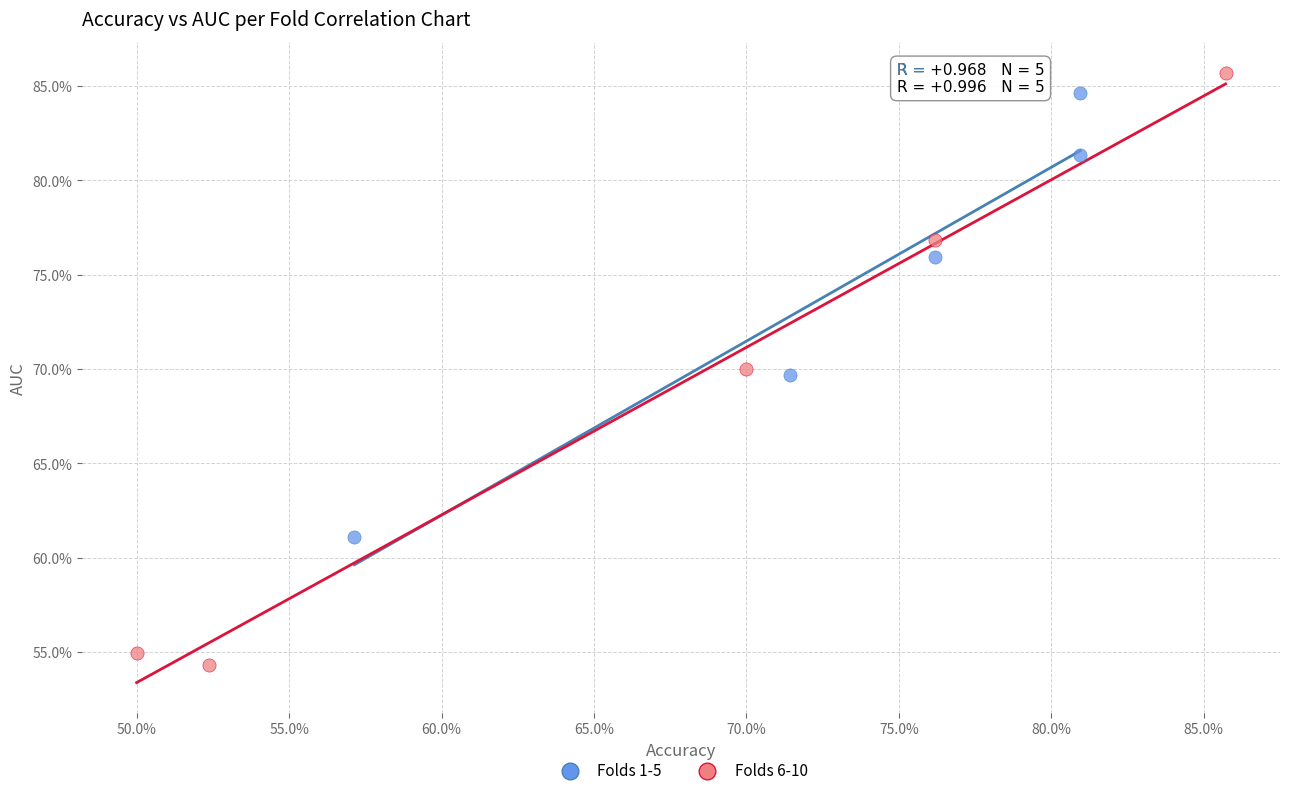

Which series has the widest spread of Y values?

Folds 6-10